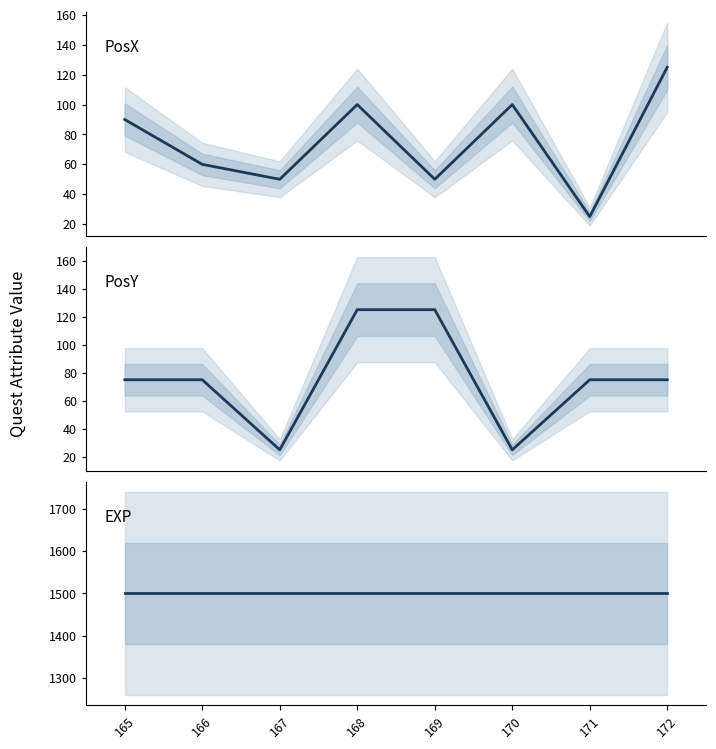

Does the chart have visible grid lines?

No